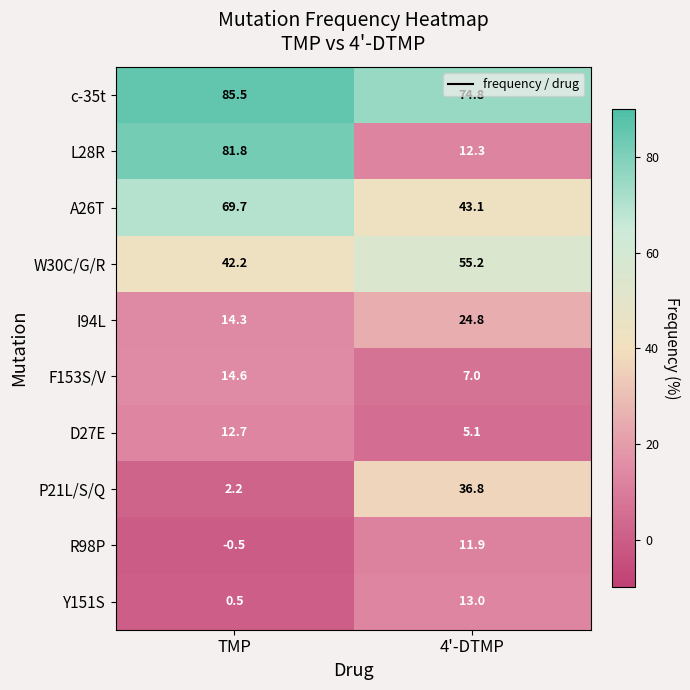

Read the Y151S value at 4'-DTMP.

13.0